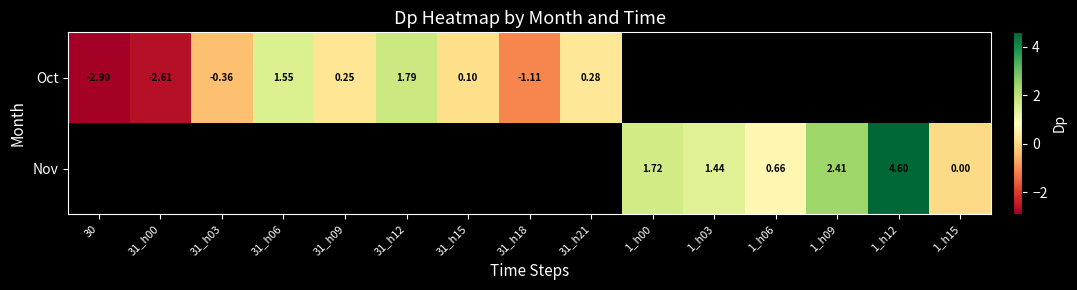

The value of Oct at 31_h12 is 0.9. True or false?

False